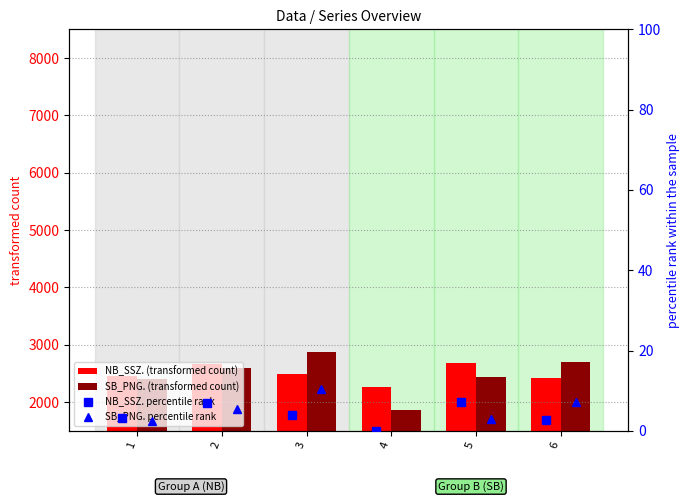

What is the difference between the second highest and second lowest values in the NB_SSZ. (transformed count) series?

245.0